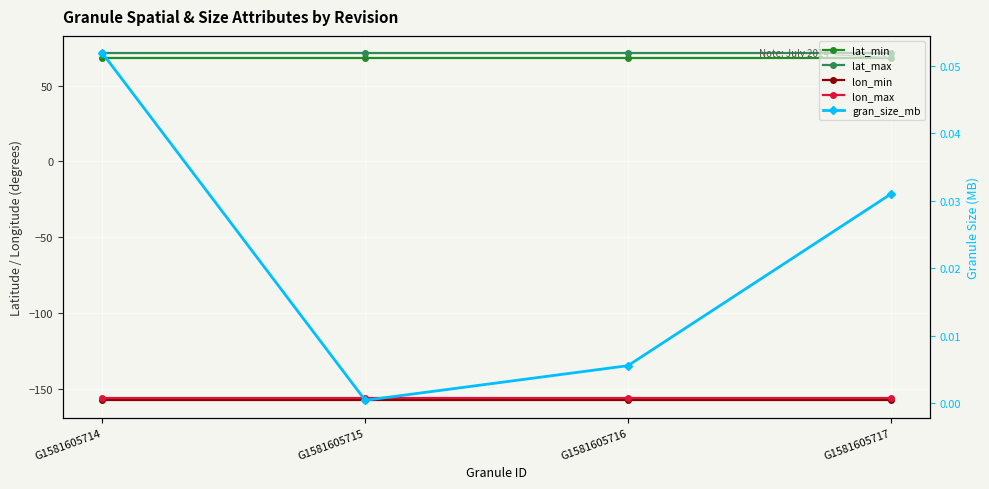

Reading left to right, list all the values displayed in this chart.

lat_min: 68.5	68.5	68.5	68.5
lat_max: 71.3	71.3	71.3	71.3
lon_min: -157.4	-157.4	-157.4	-157.4
lon_max: -155.7	-155.7	-155.7	-155.7
gran_size_mb: 0.1	0.0	0.0	0.0